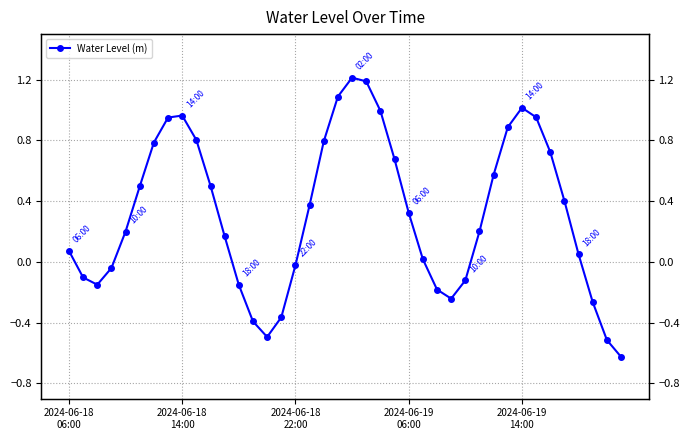

What is the average value?

0.3